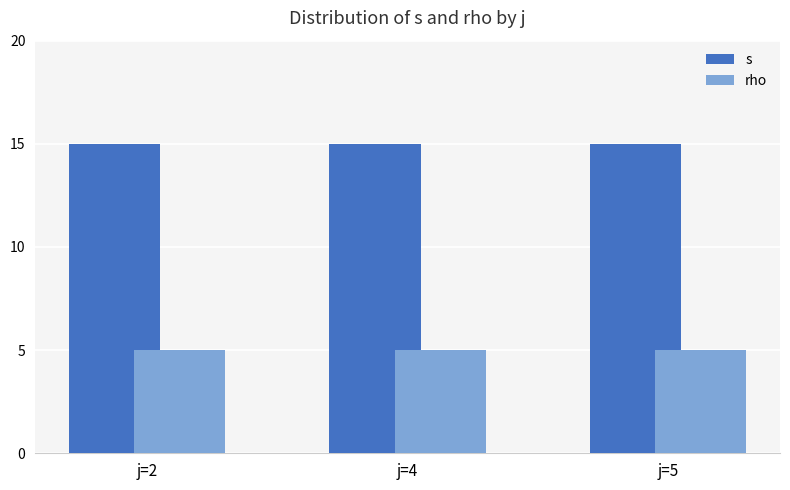

What is the total value across all series at j=4?

20